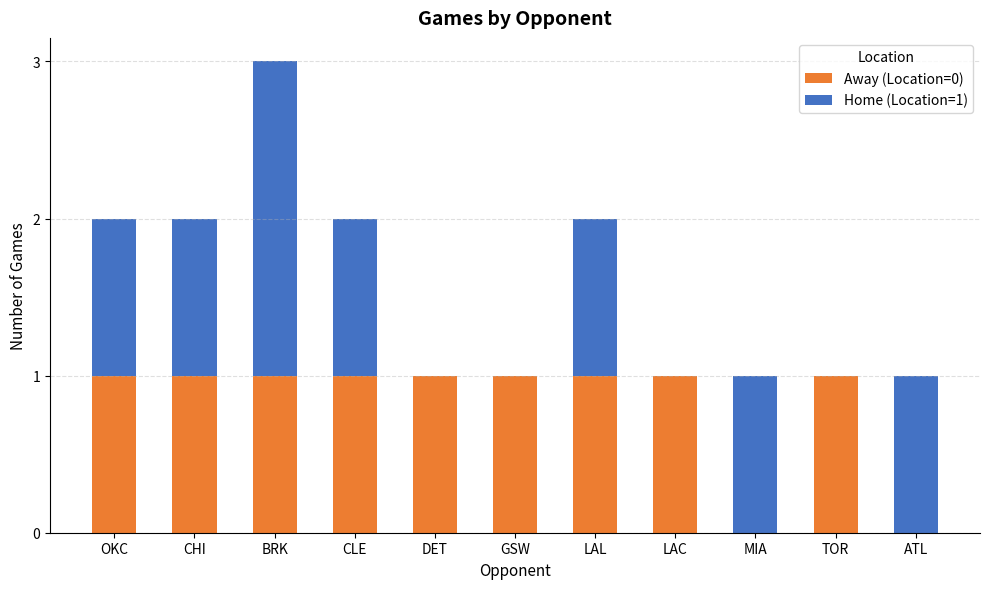

At which category is the sum across all series the highest?

BRK